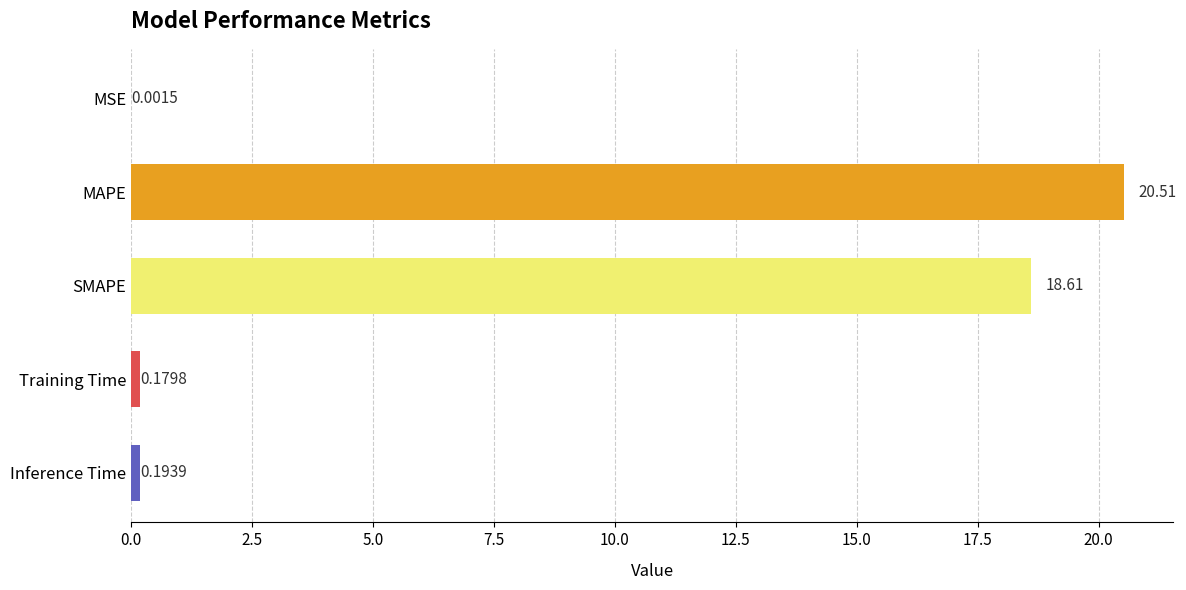

How many categories are shown in the chart?

5